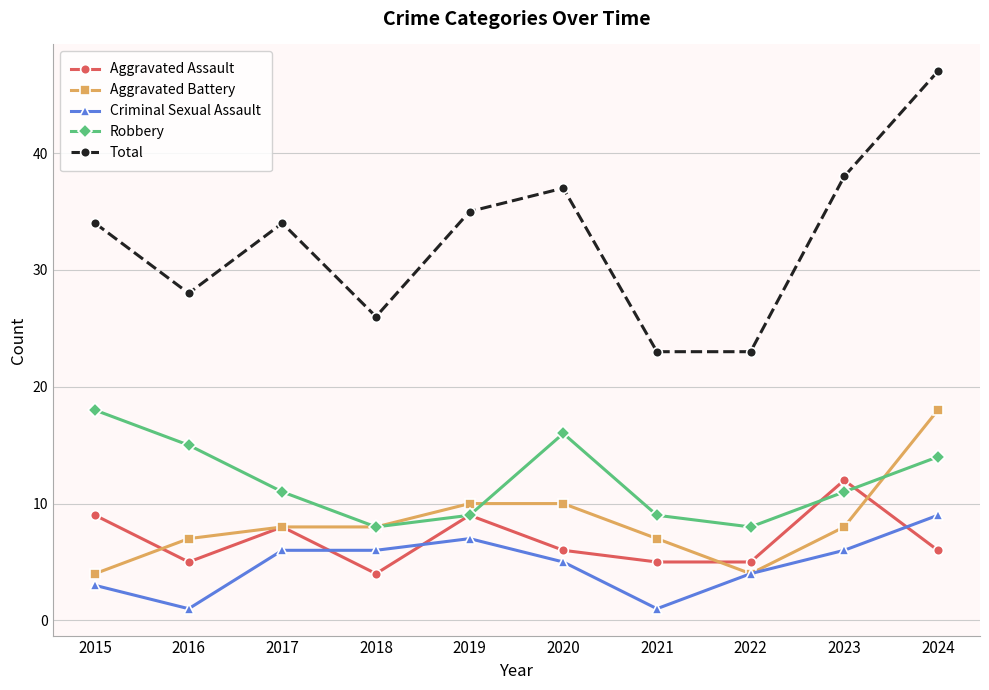

Is it true that Aggravated Assault equals 6 at 2024?

True